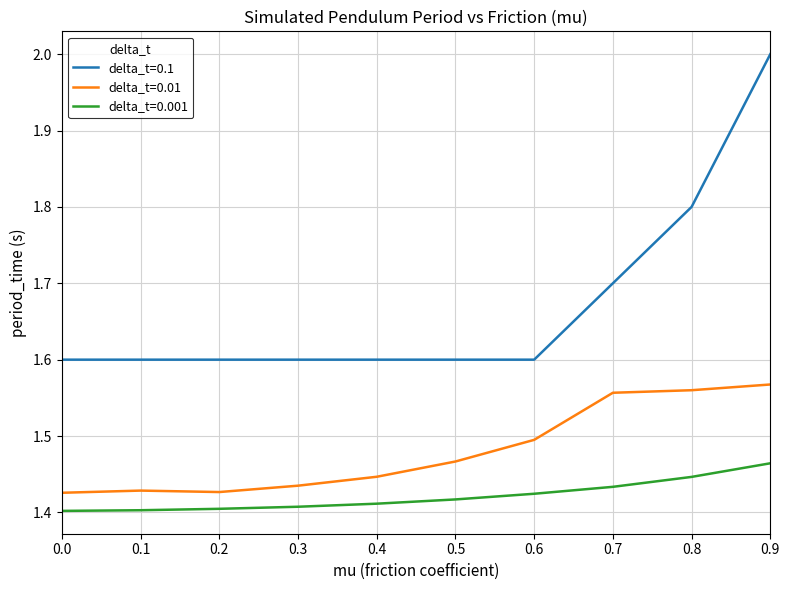

Which series has the widest spread of values?

delta_t=0.1